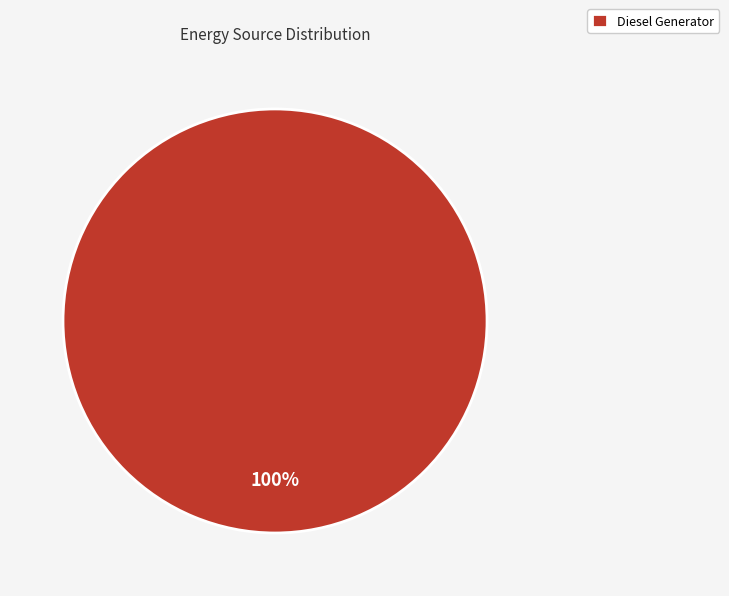

Is it true that Diesel Generator is 100% of the pie?

True